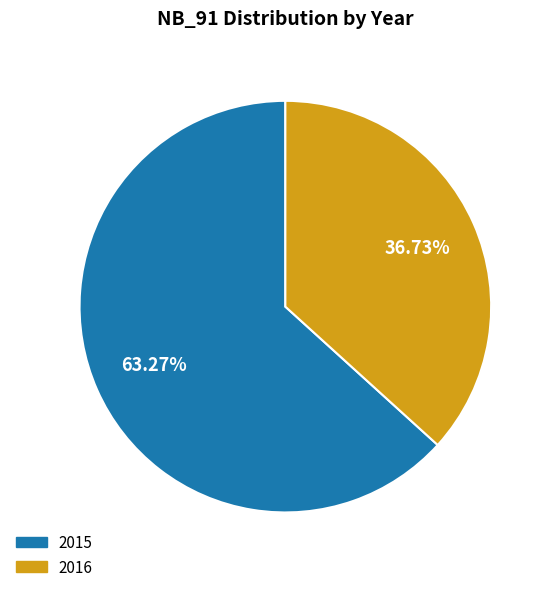

Is there any slice that represents more than half of the pie?

Yes